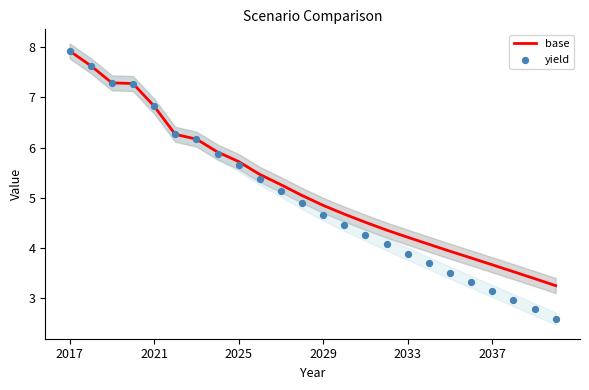

Which series has the largest Y range (max minus min)?

yield